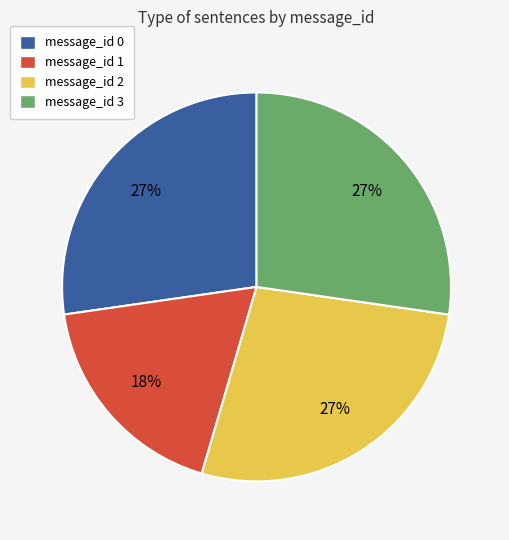

To the nearest percent, what portion does message_id 0 represent?

27%